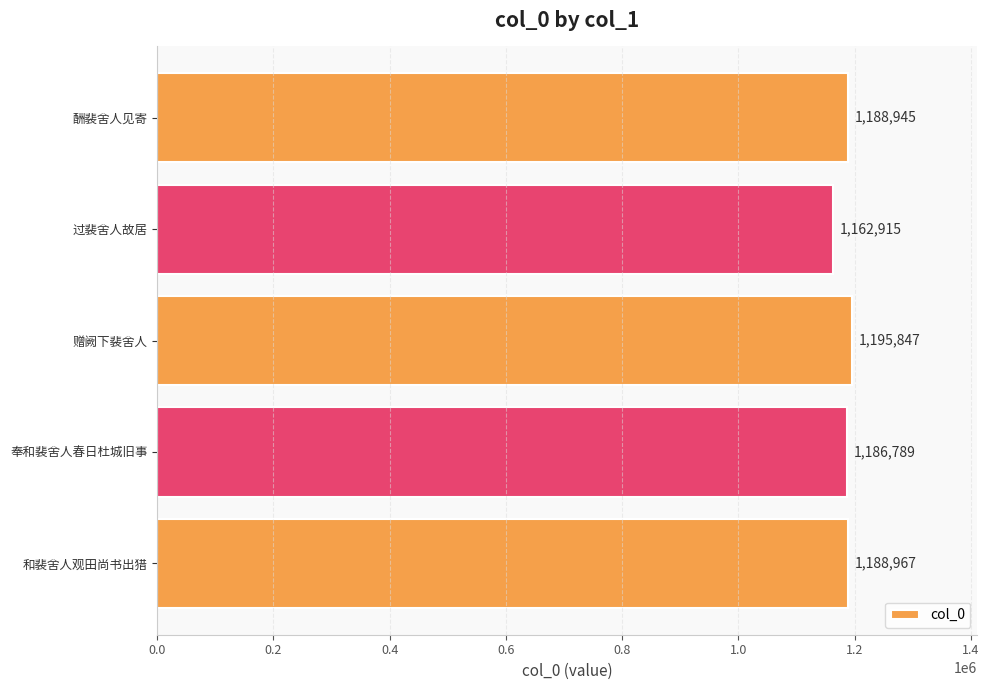

What is the difference between the second highest and minimum values?

26052